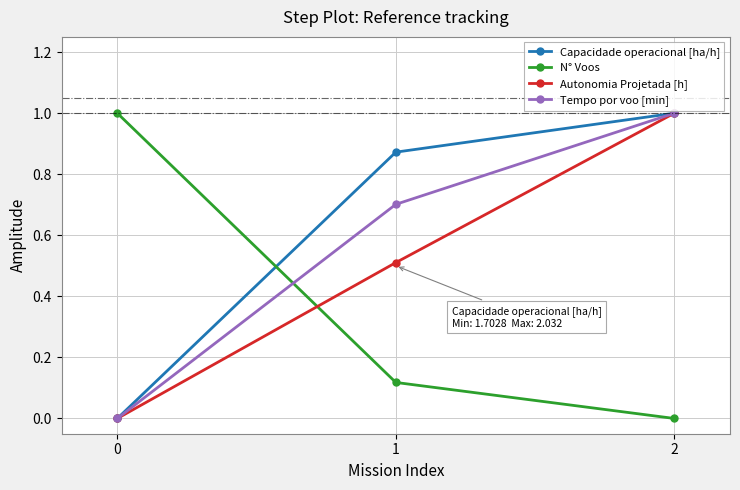

What is the average value of the Tempo por voo [min] series?

0.6